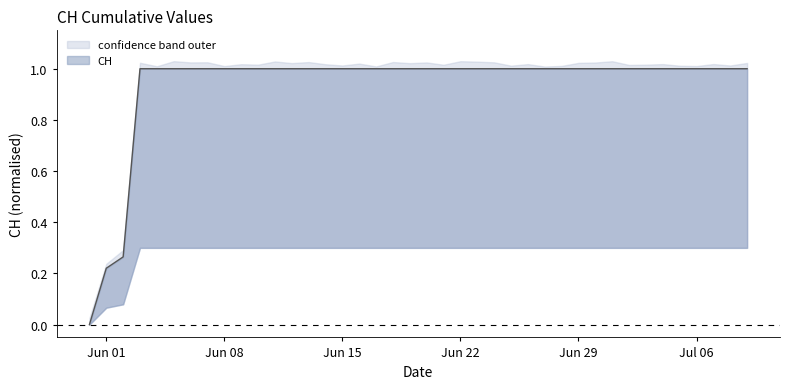

What is the label of the 15th point from the right?

2020-06-25